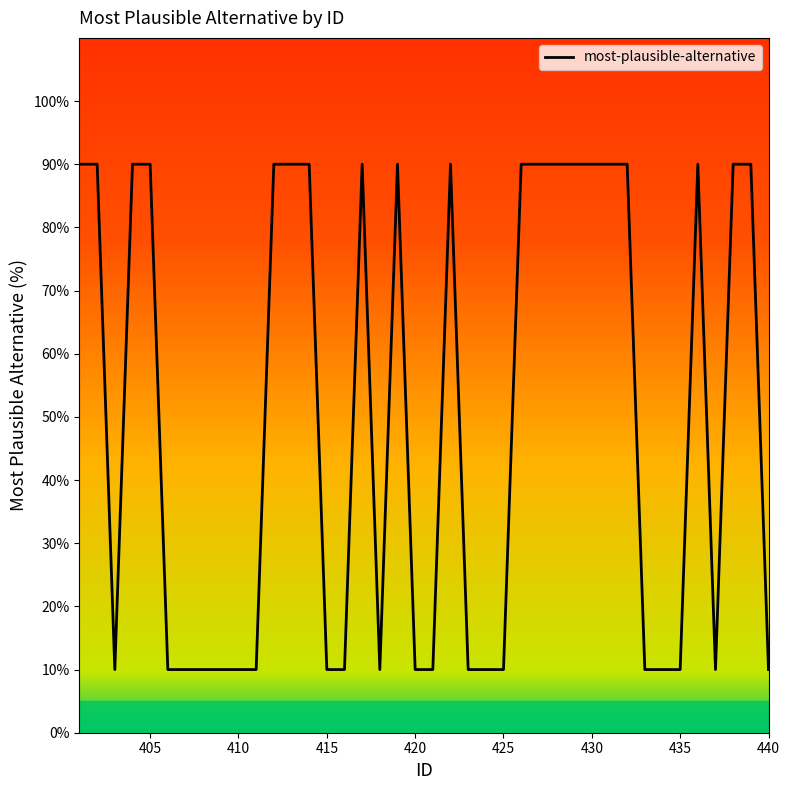

What is the maximum value shown in the chart?

90